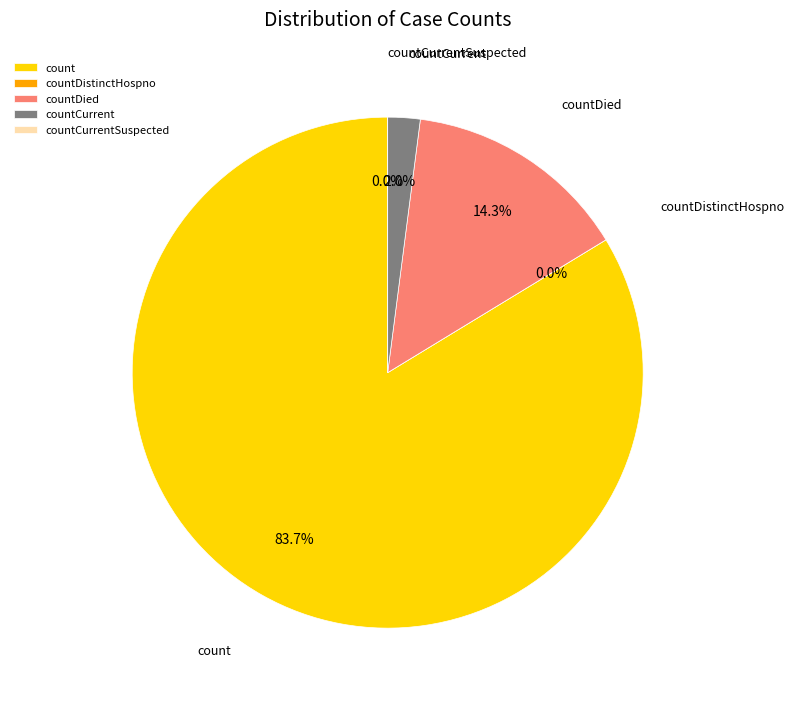

How many segments does this pie chart have?

5